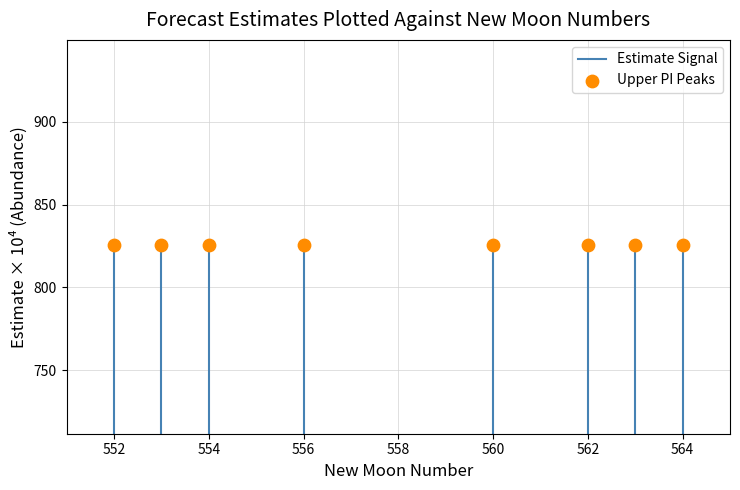

Which has a higher value, 564 or 560?

564